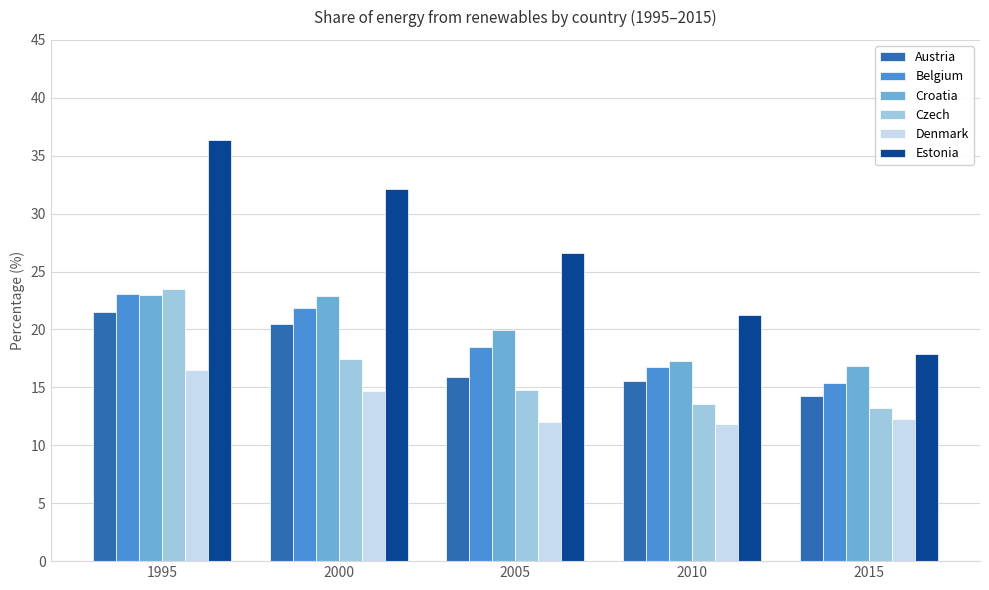

What is the smallest value displayed?

11.8